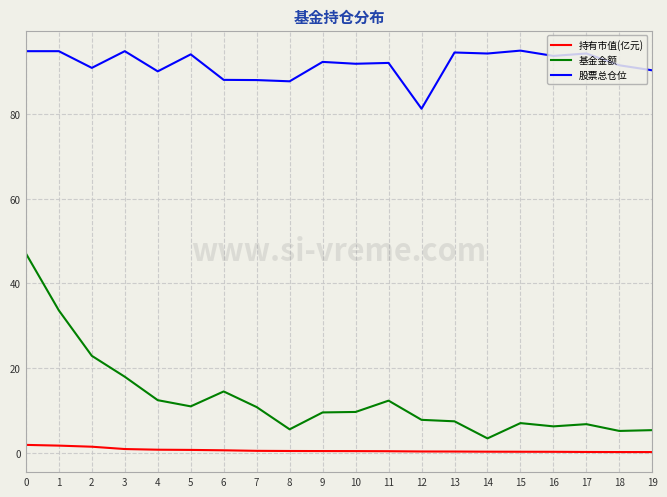

What is the difference between the maximum and minimum values in the 持有市值(亿元) series?

1.7